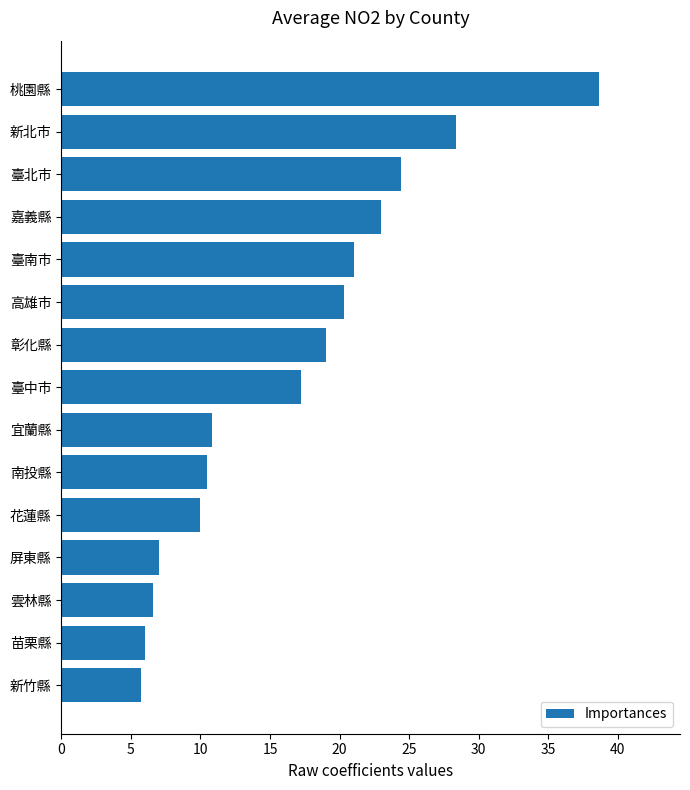

How many values exceed 17?

8